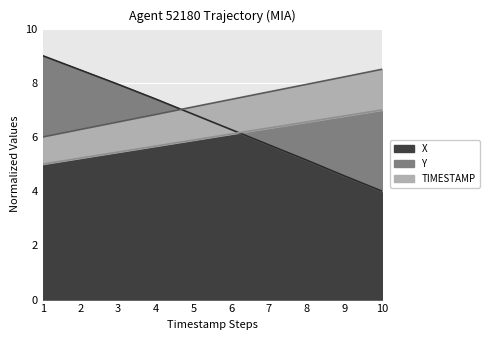

Which series has the largest range (max minus min)?

X